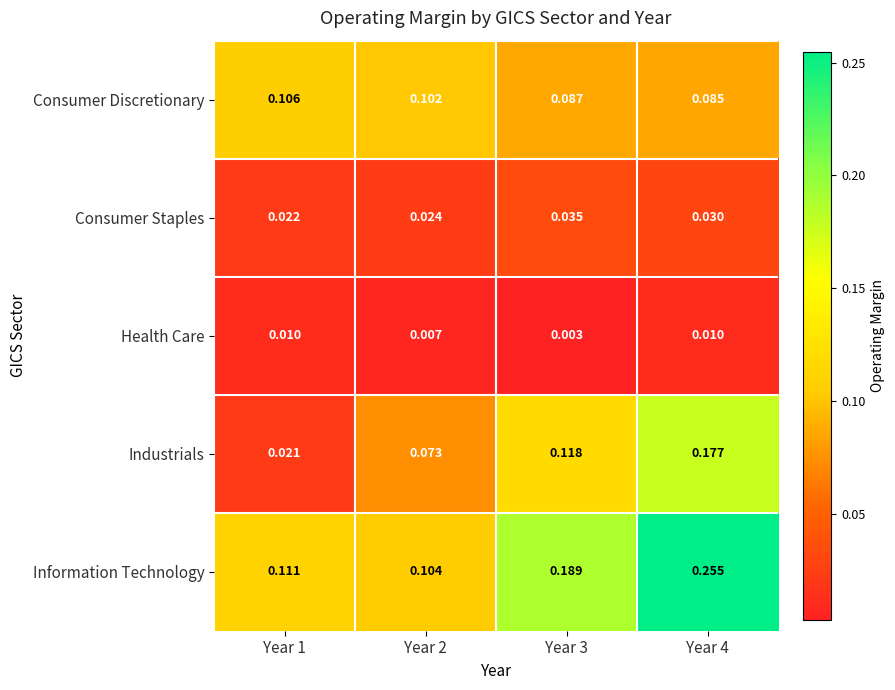

How many data points does each series have?

4